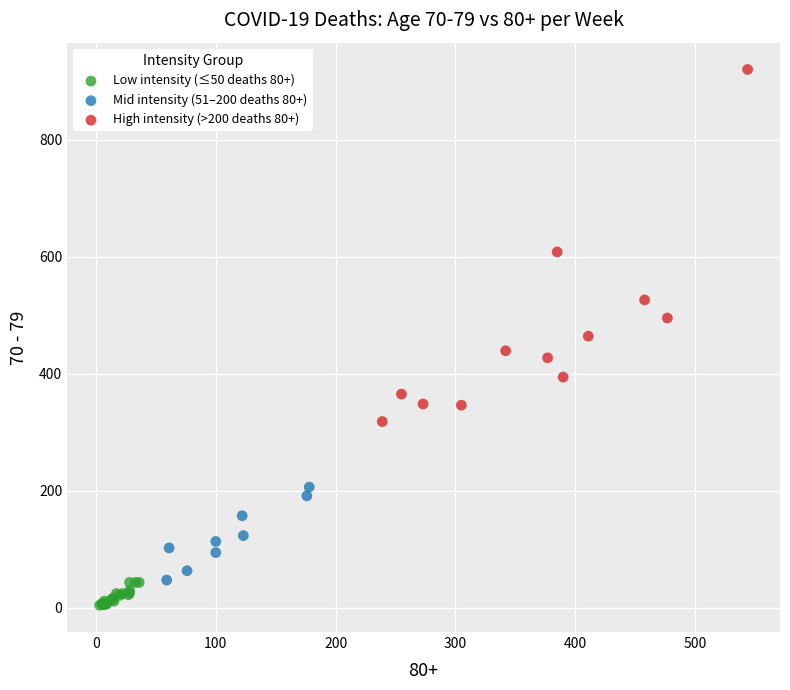

Which series has the widest spread of Y values?

High intensity (>200 deaths 80+)